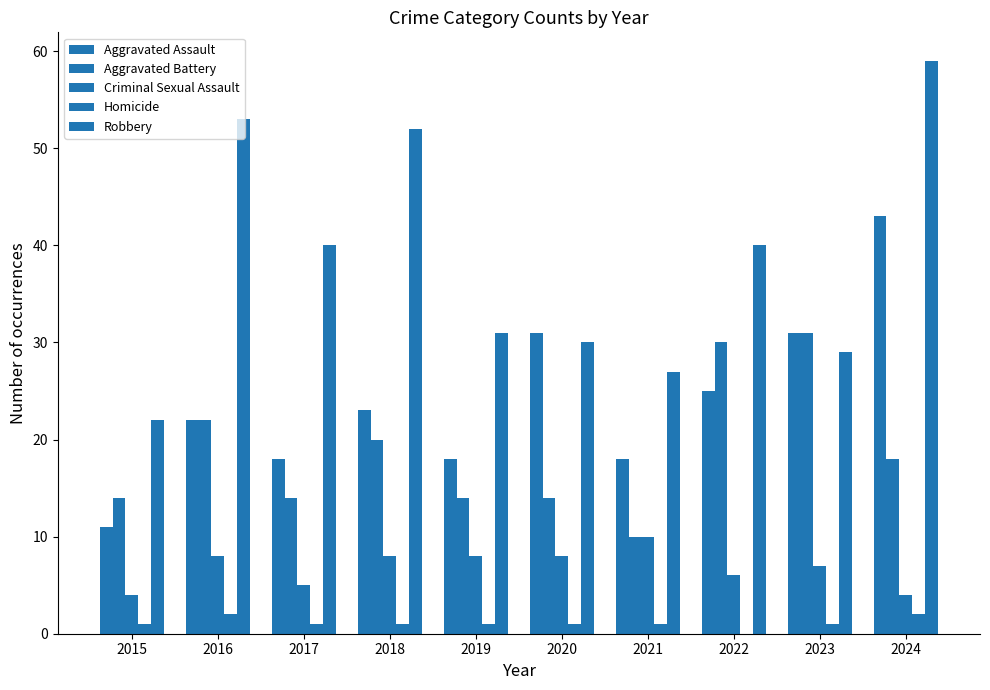

Reading left to right, transcribe all the data shown in this chart.

Aggravated Assault: 2015=11	2016=22	2017=18	2018=23	2019=18	2020=31	2021=18	2022=25	2023=31	2024=43
Aggravated Battery: 2015=14	2016=22	2017=14	2018=20	2019=14	2020=14	2021=10	2022=30	2023=31	2024=18
Criminal Sexual Assault: 2015=4	2016=8	2017=5	2018=8	2019=8	2020=8	2021=10	2022=6	2023=7	2024=4
Homicide: 2015=1	2016=2	2017=1	2018=1	2019=1	2020=1	2021=1	2022=0	2023=1	2024=2
Robbery: 2015=22	2016=53	2017=40	2018=52	2019=31	2020=30	2021=27	2022=40	2023=29	2024=59